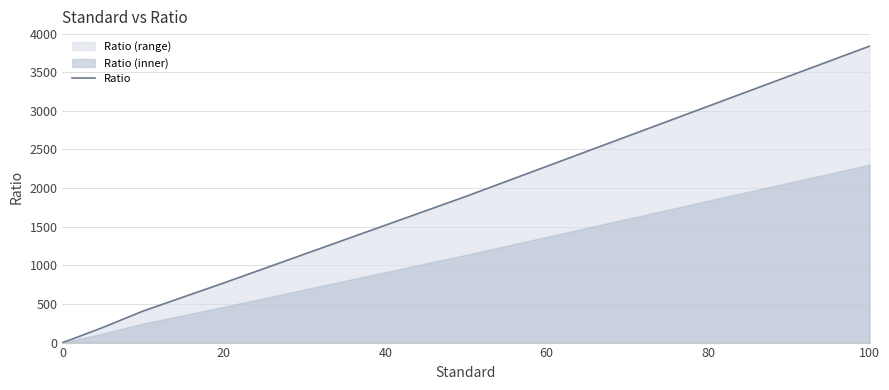

The Ratio series shows 2249.8 at 100. True or false?

False